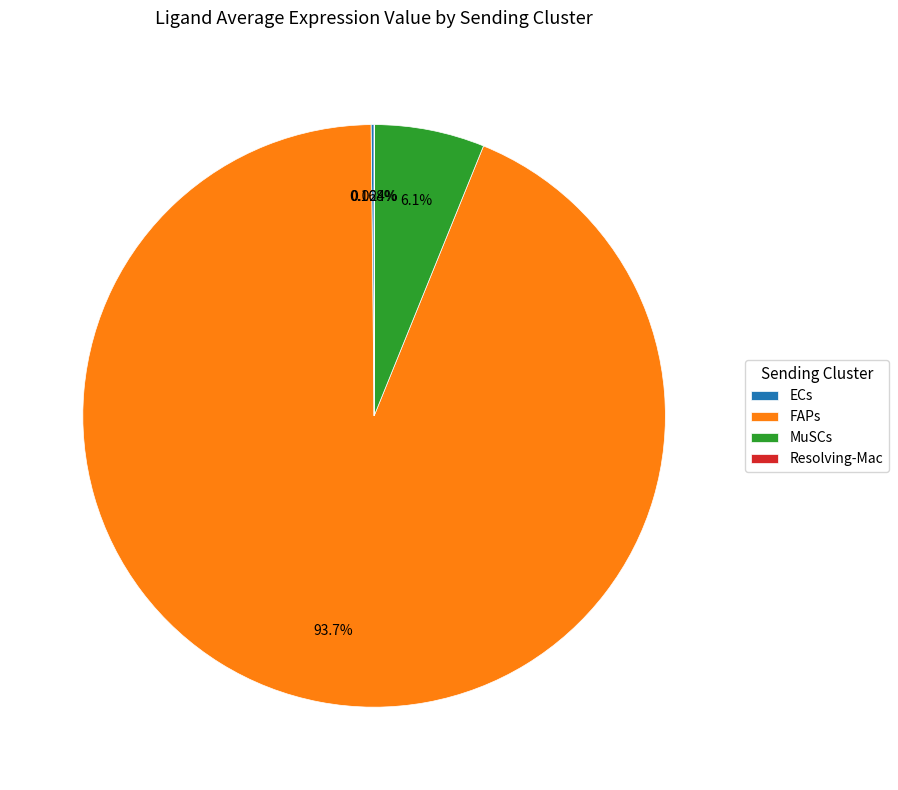

Do MuSCs and FAPs together represent more than half of the pie?

Yes